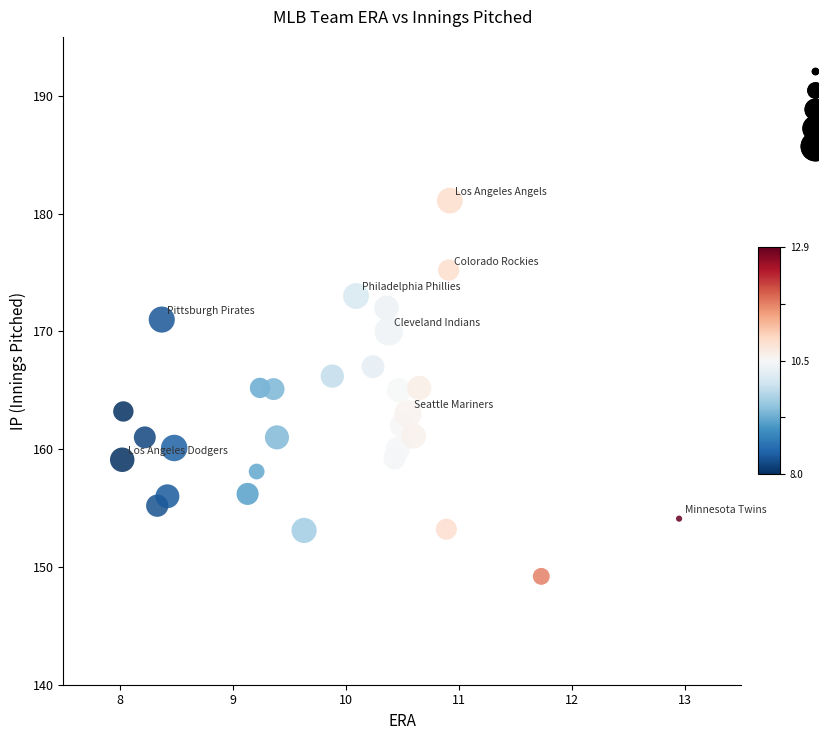

What is the range of X values (max minus min)?

4.9